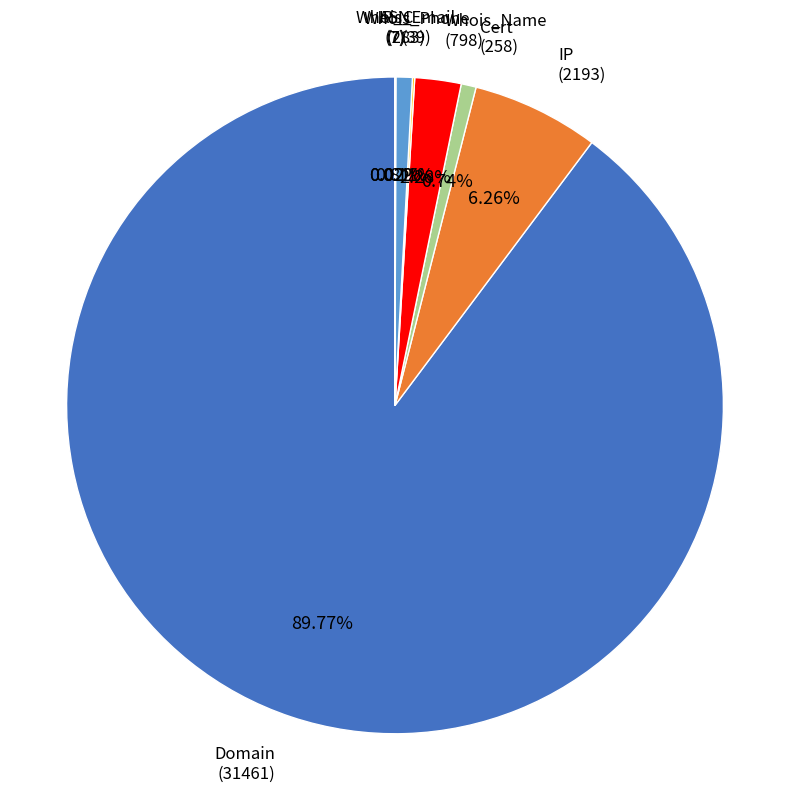

What percentage is NOT represented by Whois_Name?

97.7%